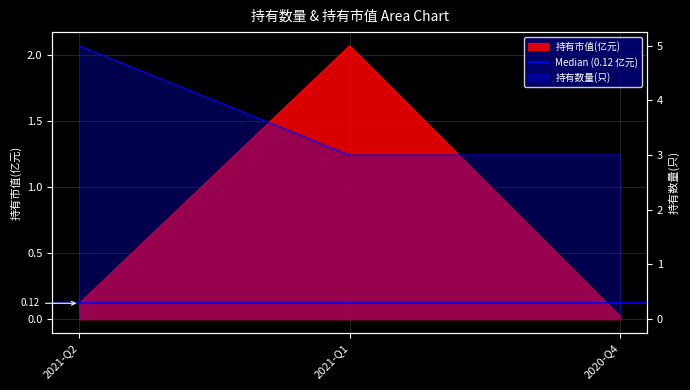

At which label is 持有数量(只) closest to 4?

2021-Q2